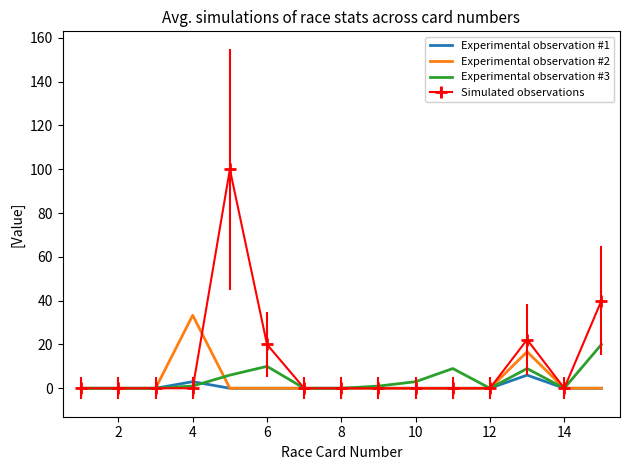

At how many categories does at least one series exceed 12?

5